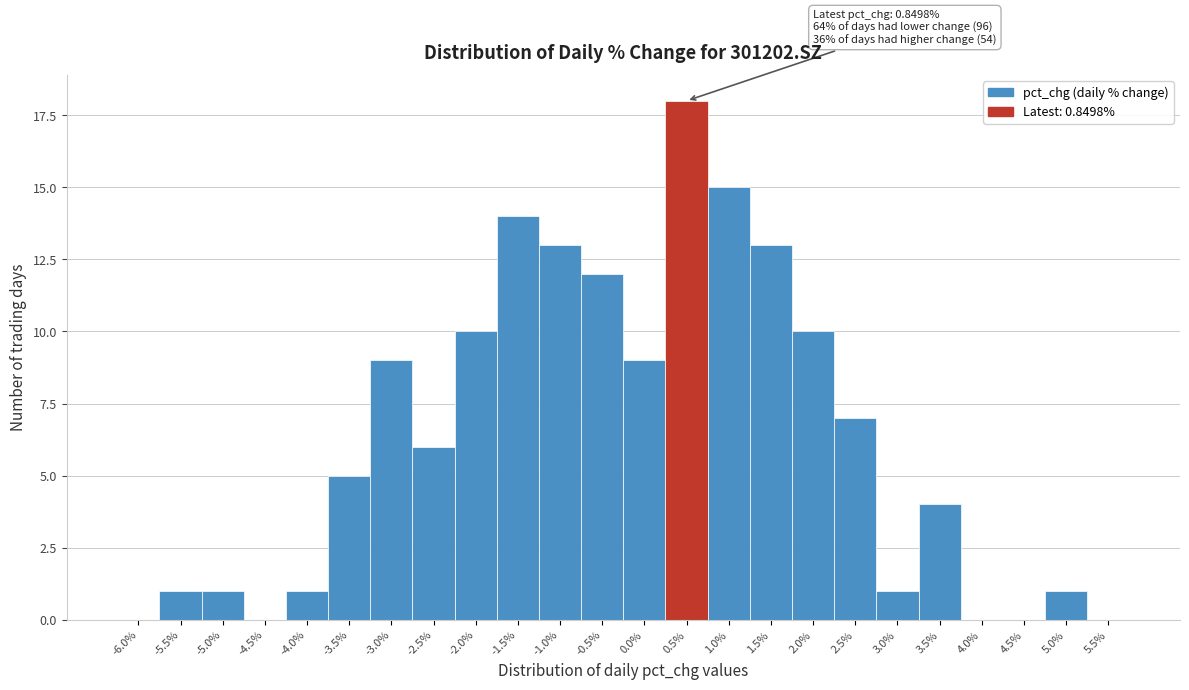

Reading right to left, extract all data points from this chart.

5.5%=0	5.0%=1	4.5%=0	4.0%=0	3.5%=4	3.0%=1	2.5%=7	2.0%=10	1.5%=13	1.0%=15	0.5%=18	0.0%=9	-0.5%=12	-1.0%=13	-1.5%=14	-2.0%=10	-2.5%=6	-3.0%=9	-3.5%=5	-4.0%=1	-4.5%=0	-5.0%=1	-5.5%=1	-6.0%=0